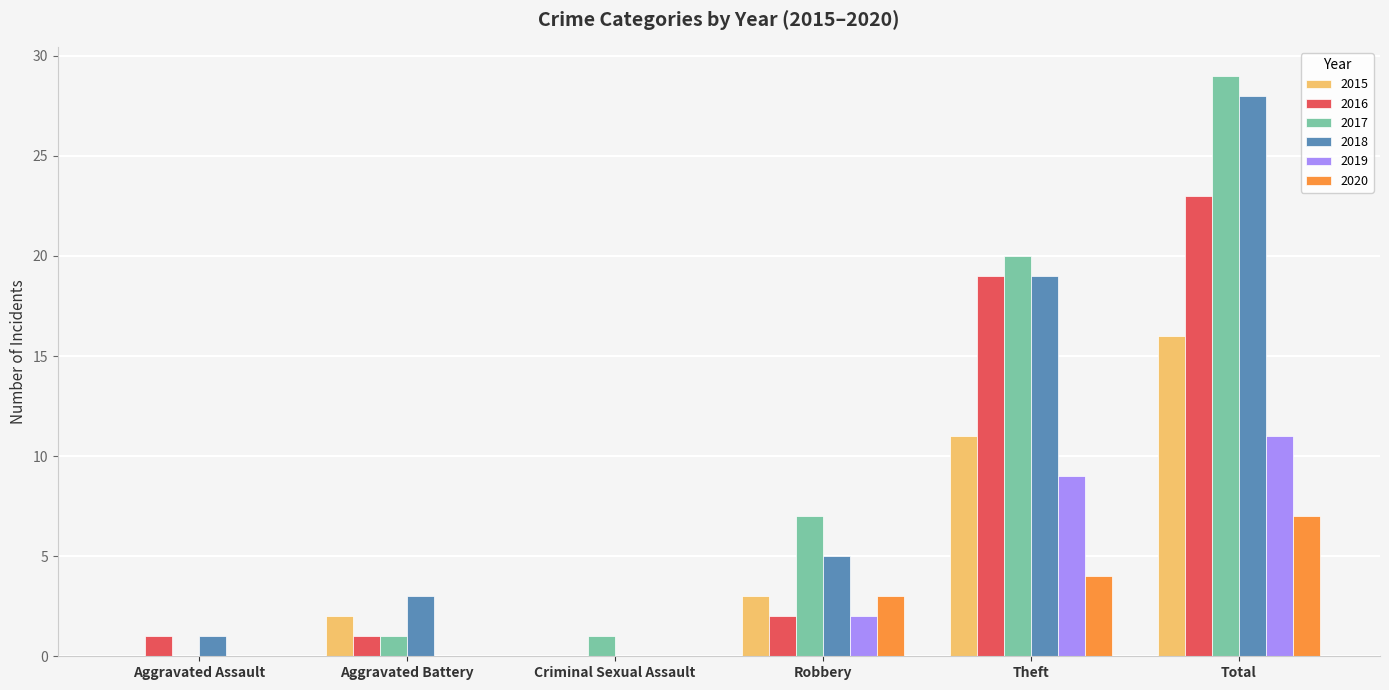

Where is 2015 nearest to the value 8?

Theft